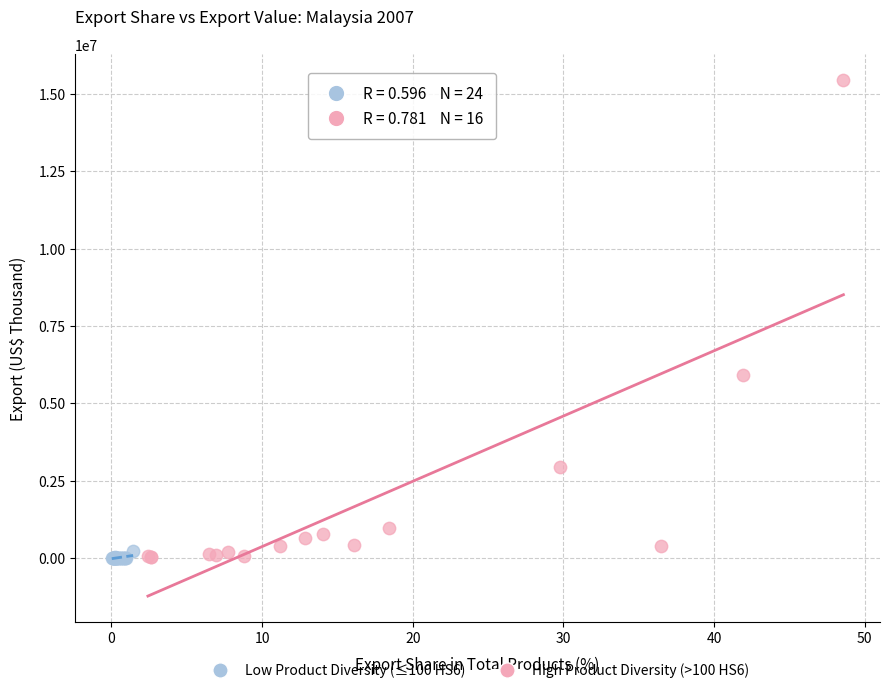

Which series has the widest spread of Y values?

High Product Diversity (>100 HS6)